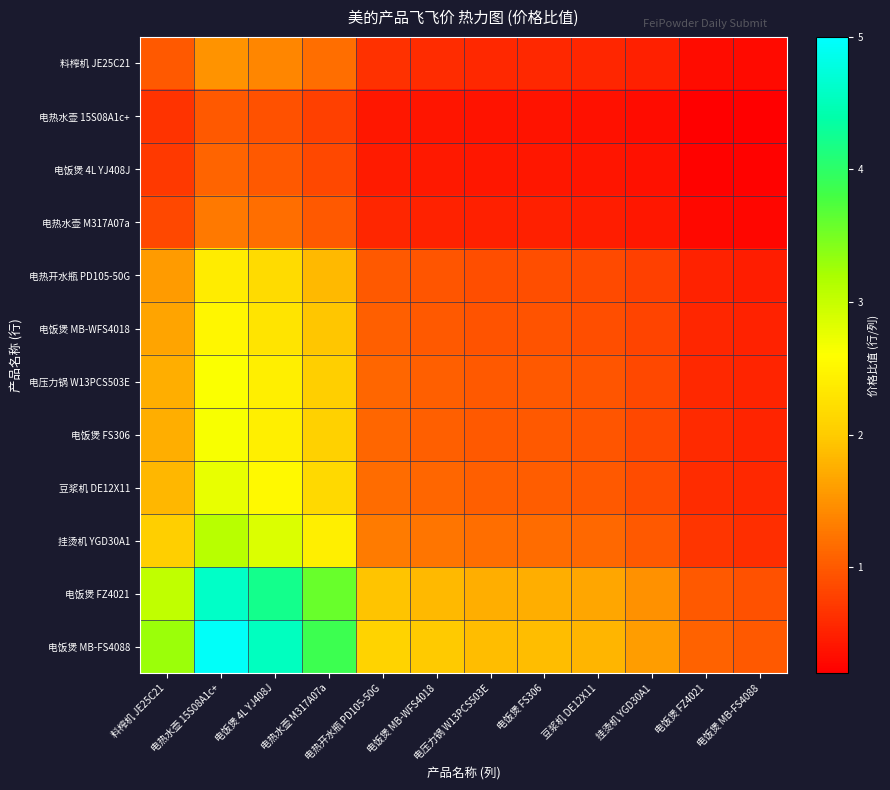

Count the number of data series in this chart.

12